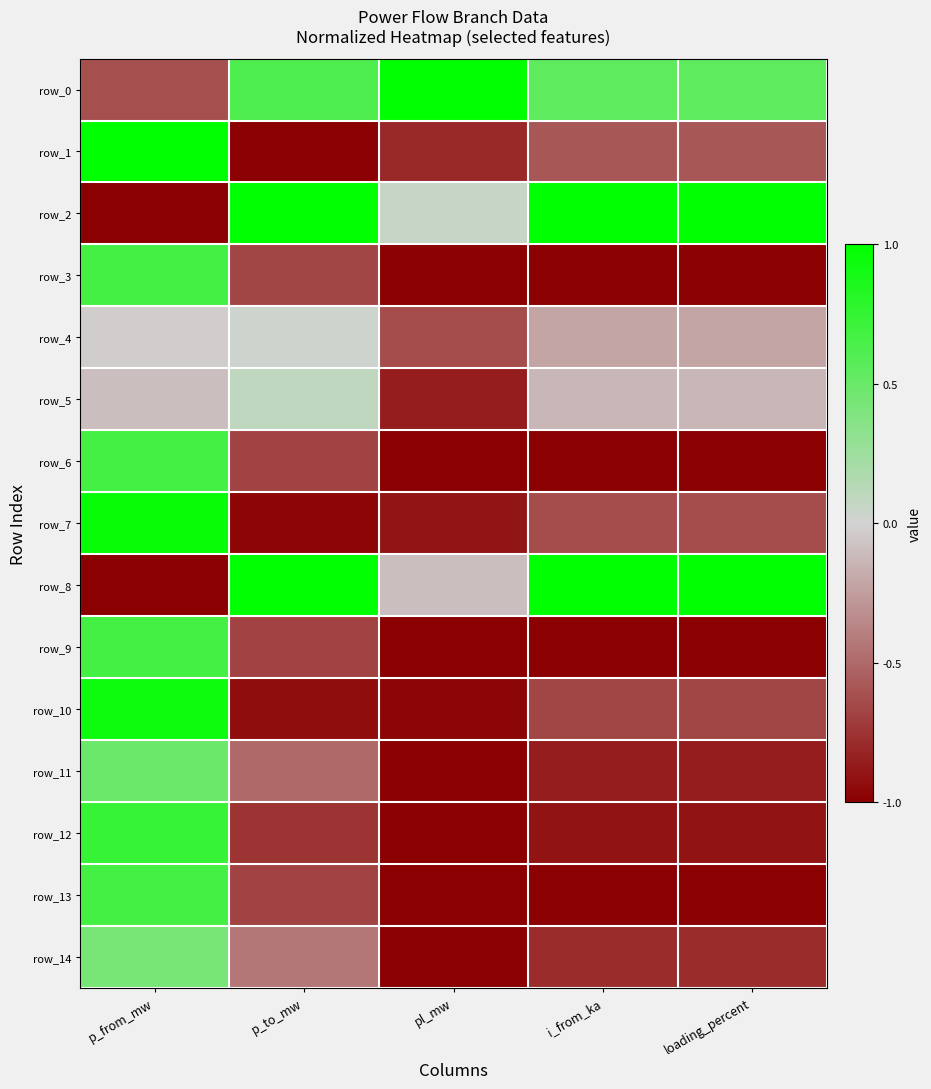

Which series has the widest spread of values?

row_1